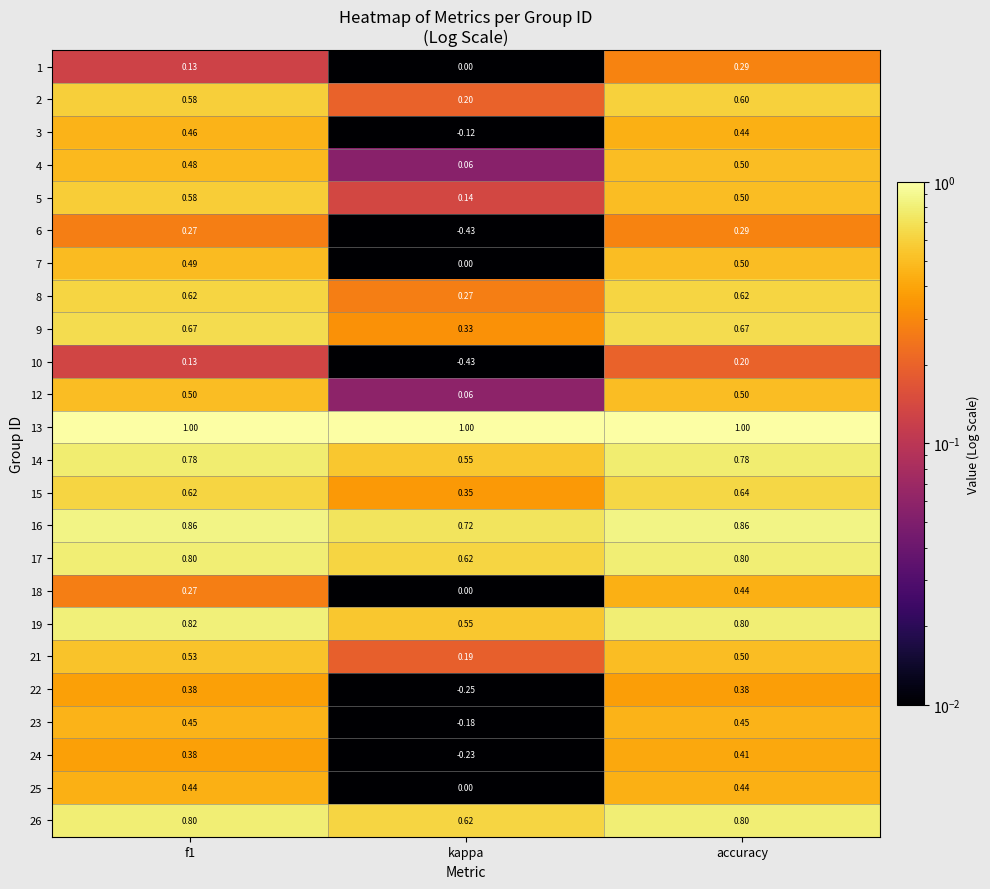

Which category has the lowest value across all series?

kappa